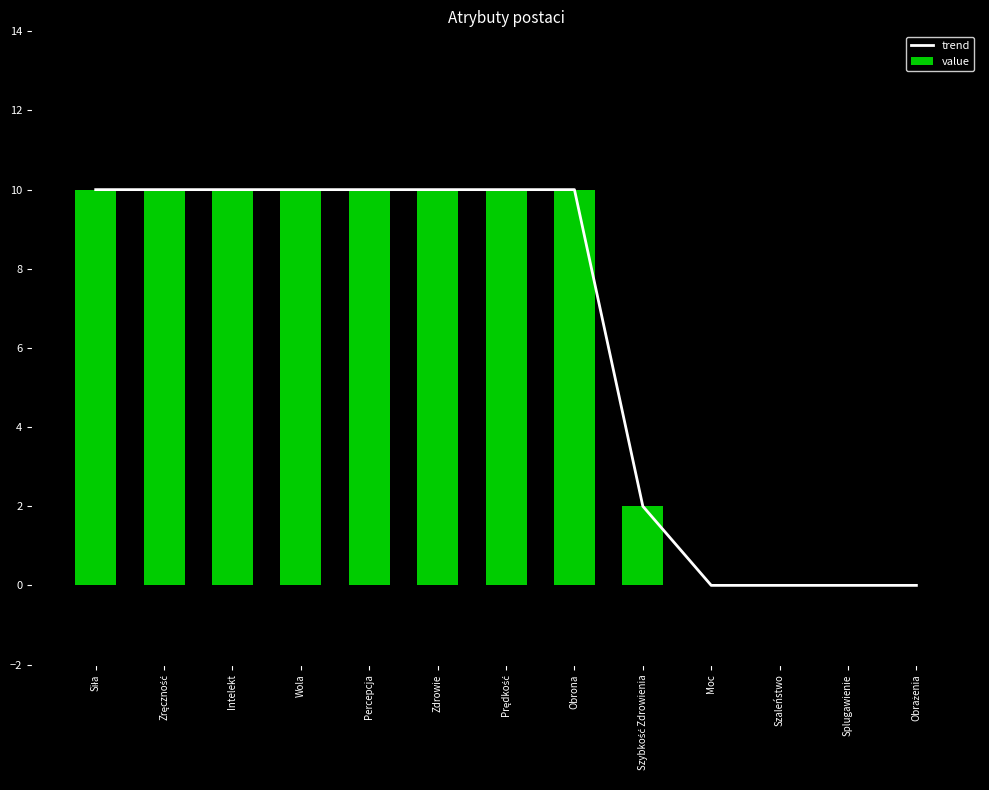

What is the difference between the maximum and minimum values in the value series?

10